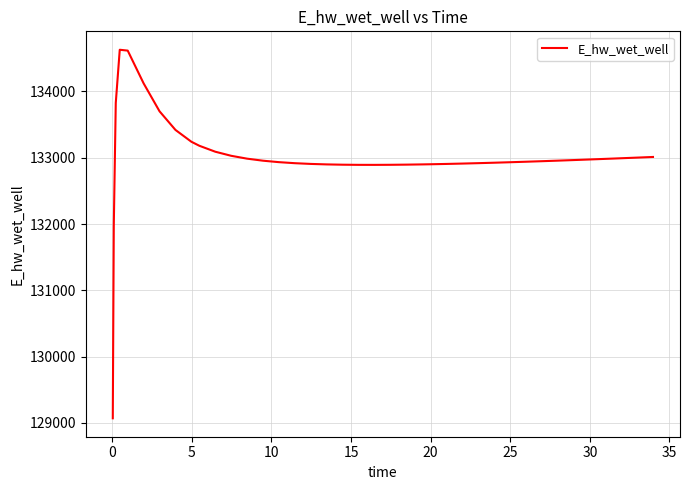

Does the chart have visible grid lines?

Yes